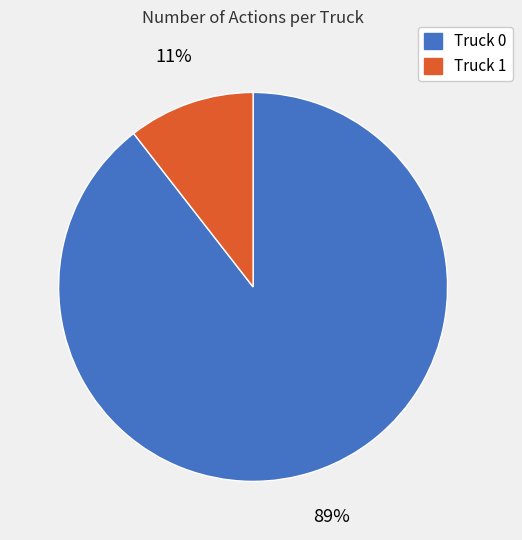

Combined, do Truck 0 and Truck 1 account for over 50%?

Yes